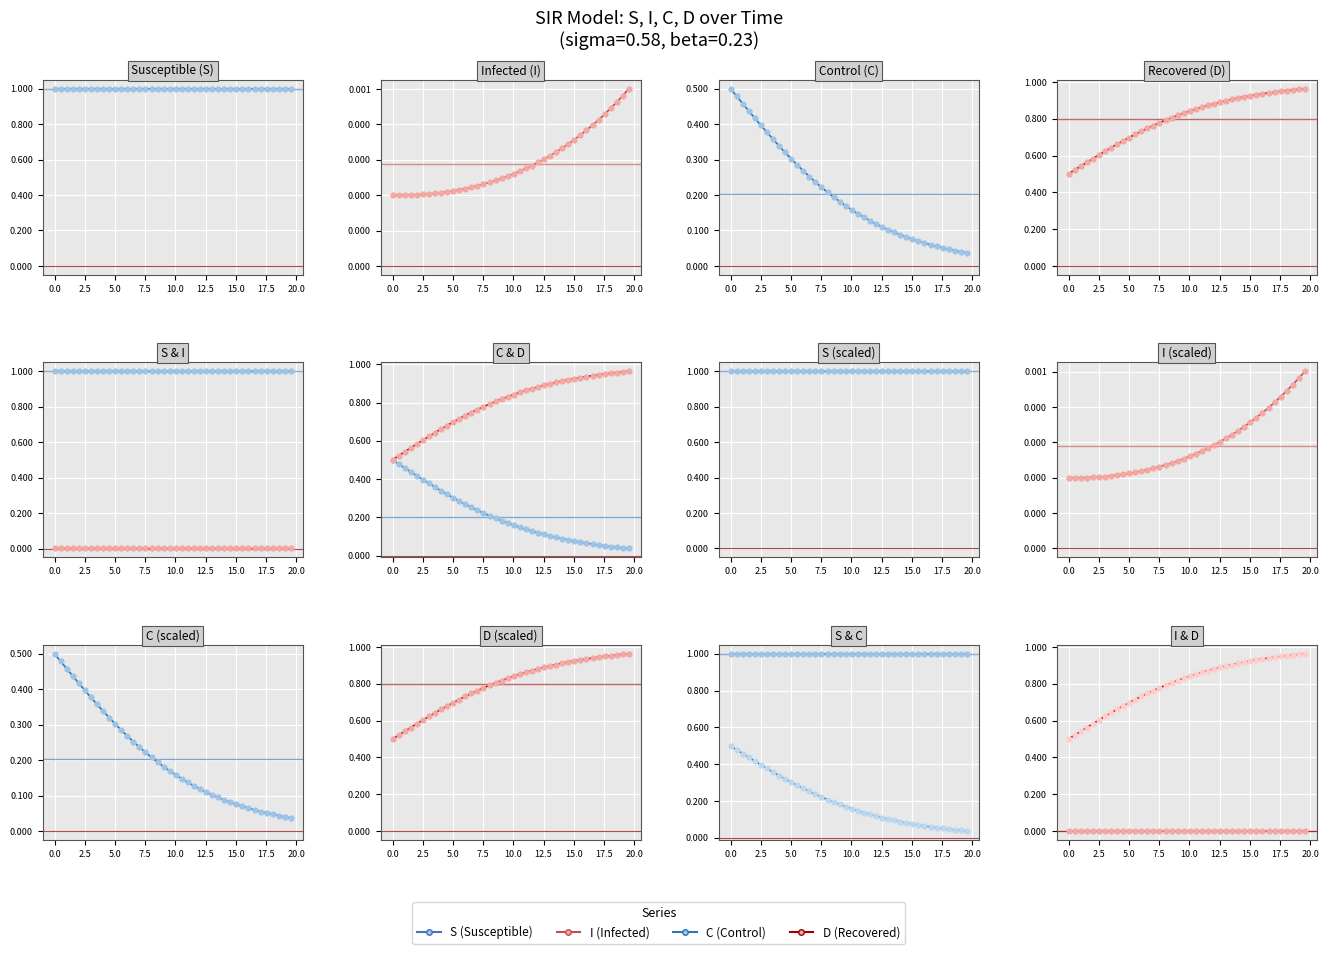

At how many categories does at least one series exceed 0?

40